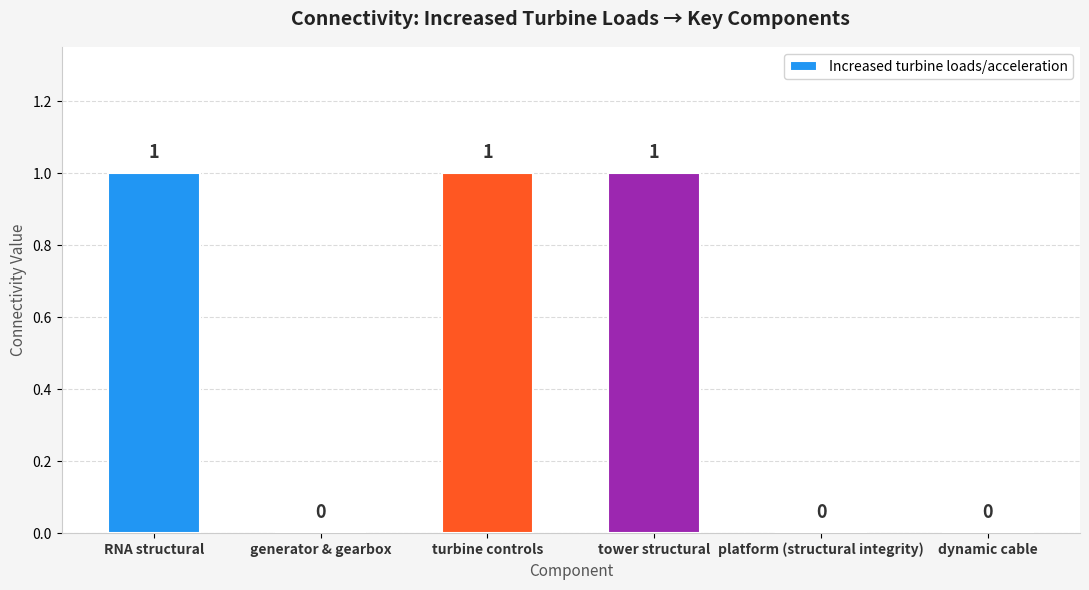

Reading left to right, transcribe all the data shown in this chart.

RNA structural=1	generator & gearbox=0	turbine controls=1	tower structural=1	platform (structural integrity)=0	dynamic cable=0